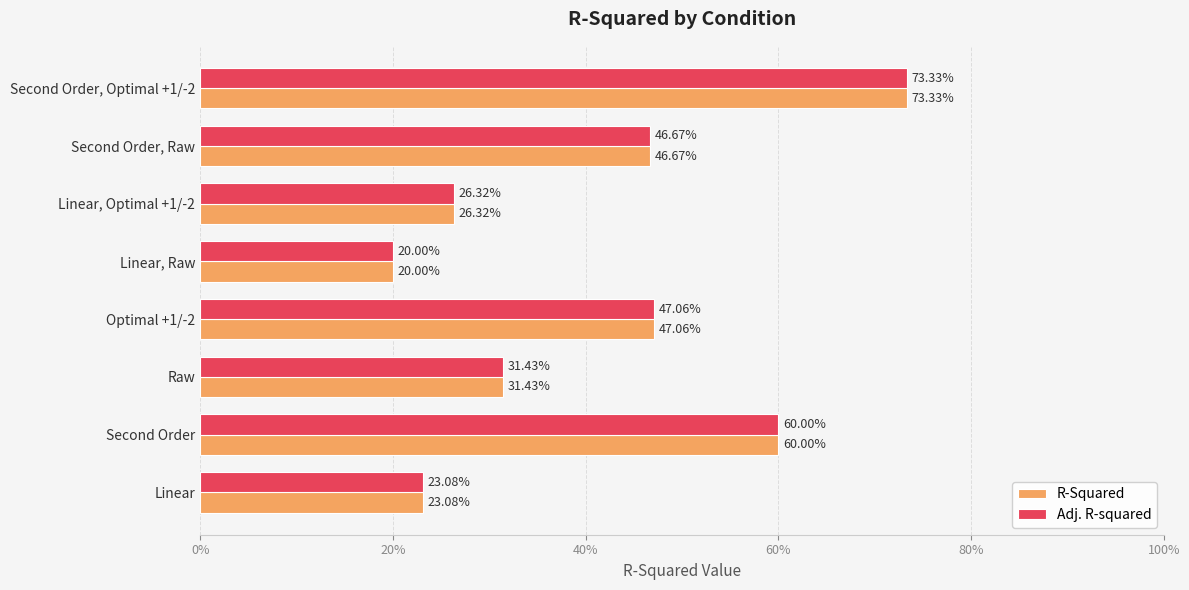

What are all the series names shown in the legend?

R-Squared, Adj. R-squared